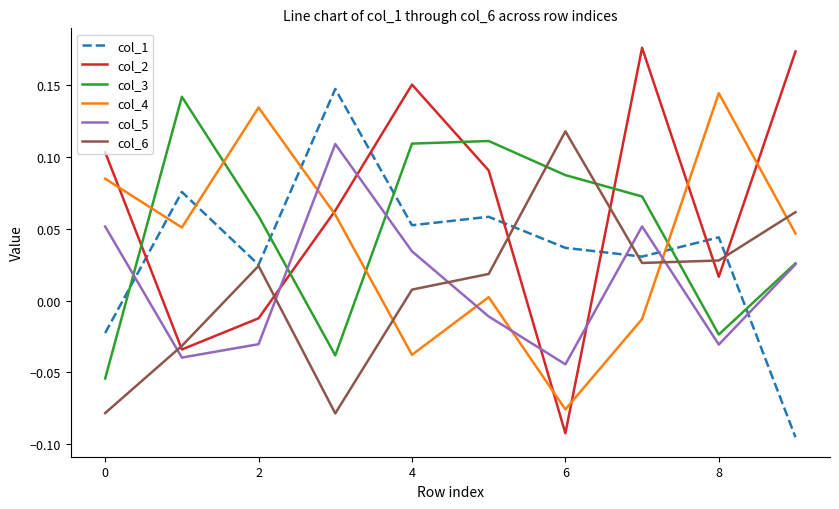

Which series has the widest spread of values?

col_2